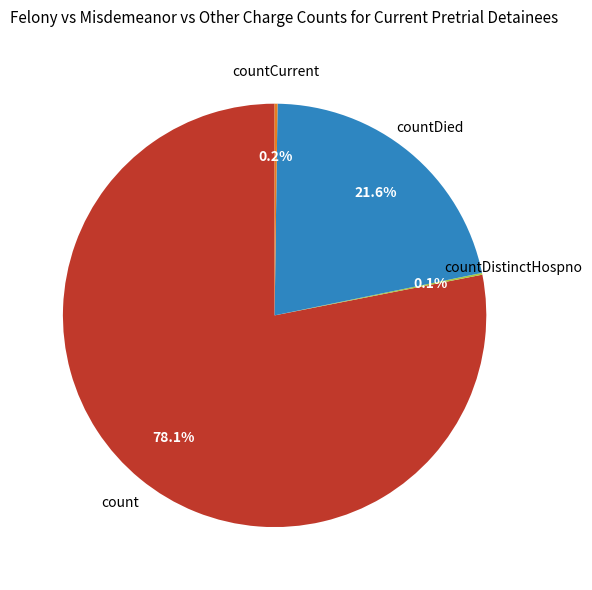

Does any single category account for the majority?

Yes